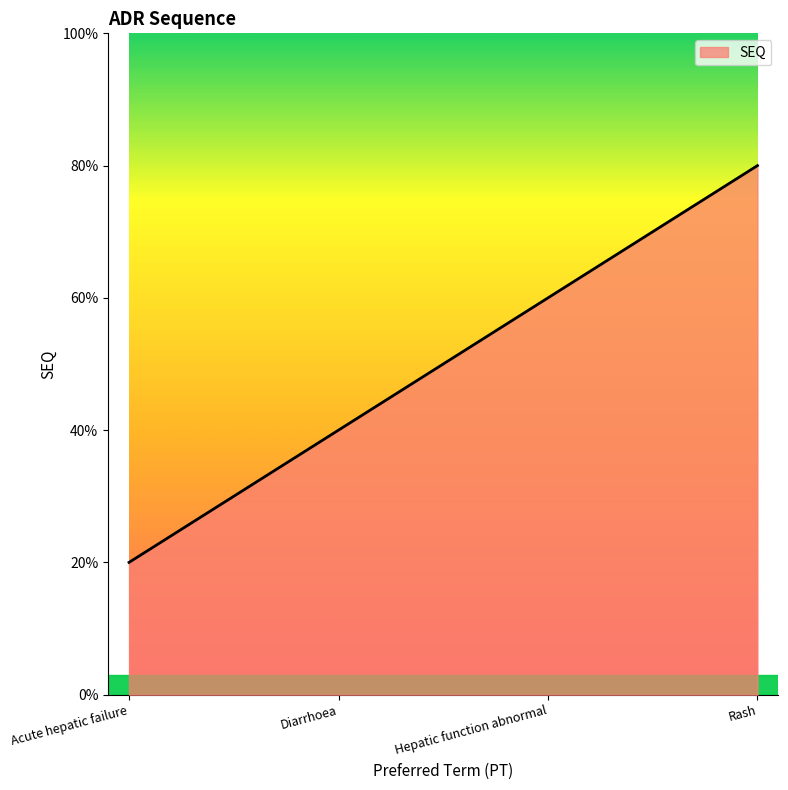

At which category does the chart reach its peak across all series?

Rash